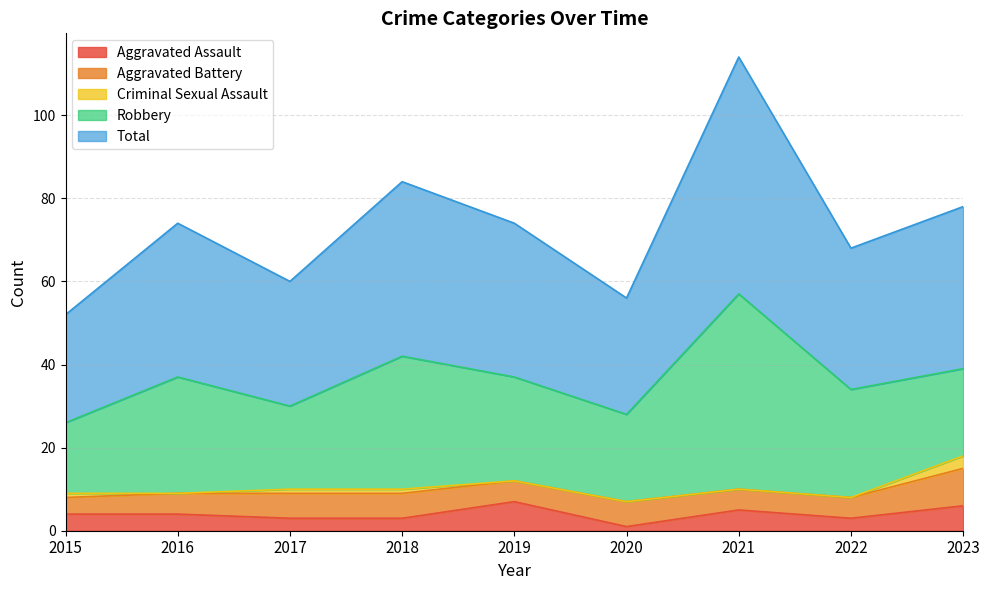

What is the sum of the Criminal Sexual Assault values at 2017 and 2023?

4